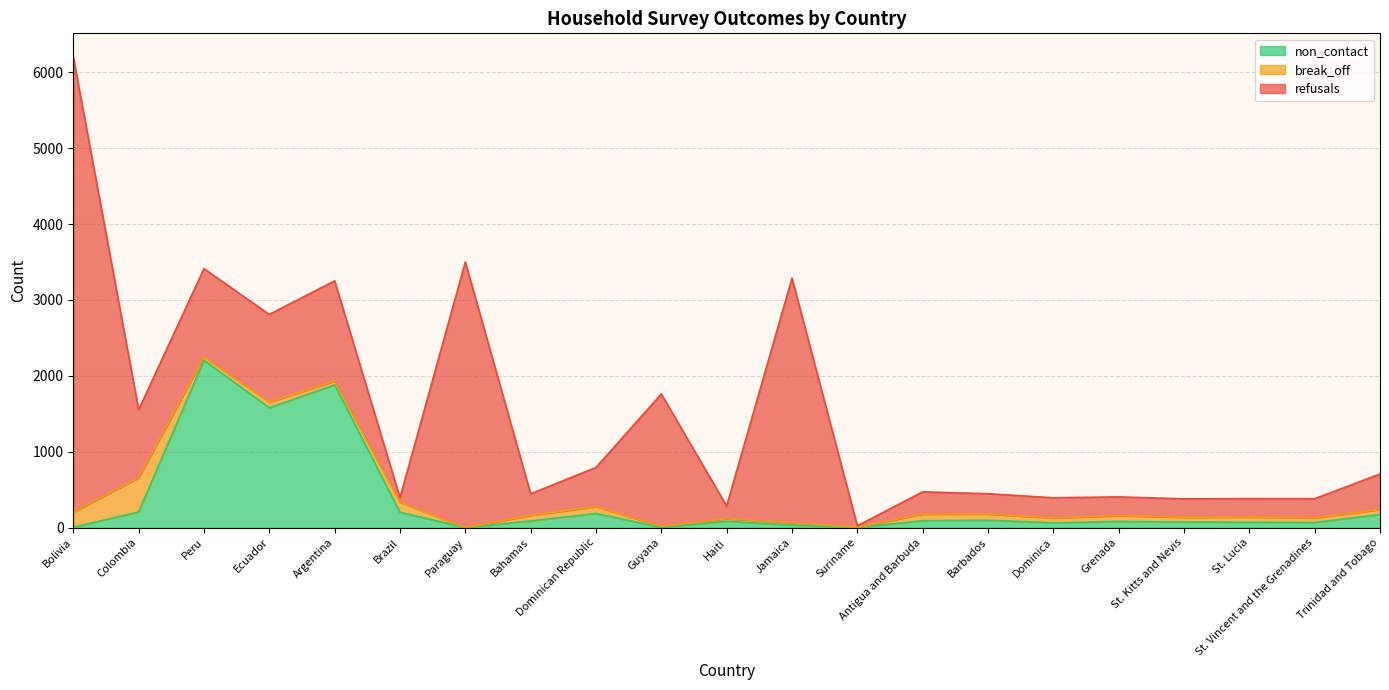

How many intersections are there between refusals and break_off?

2